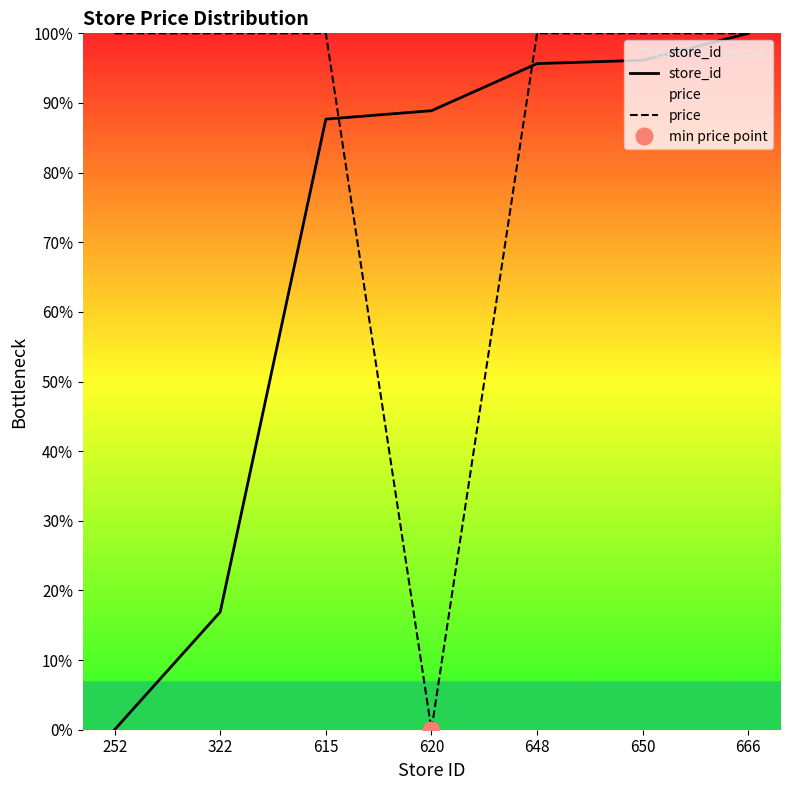

List the series in order of their overall mean, lowest first.

store_id, price